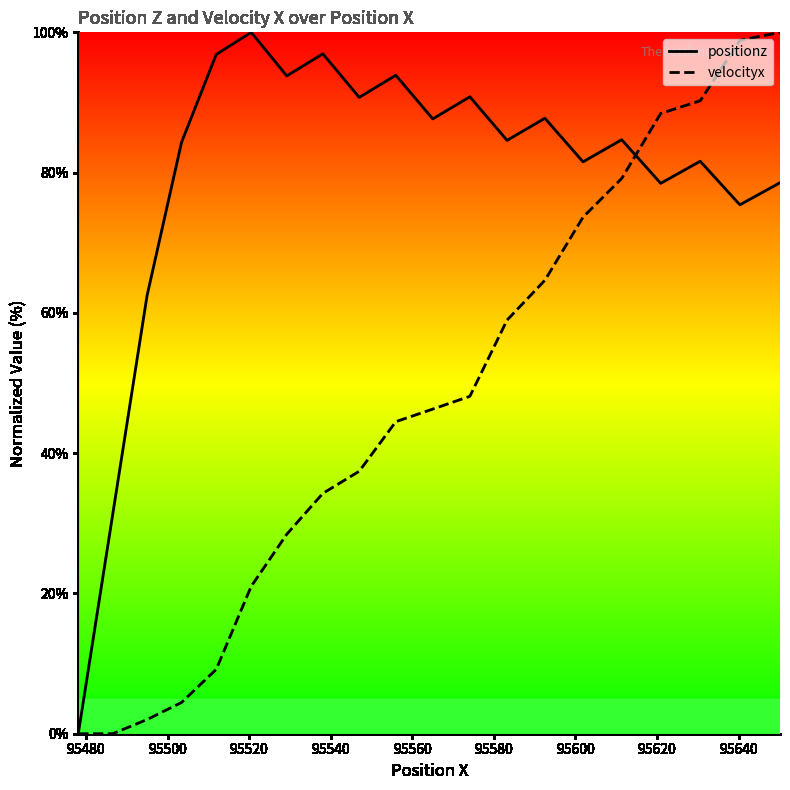

Which series has the largest total across all categories?

positionz